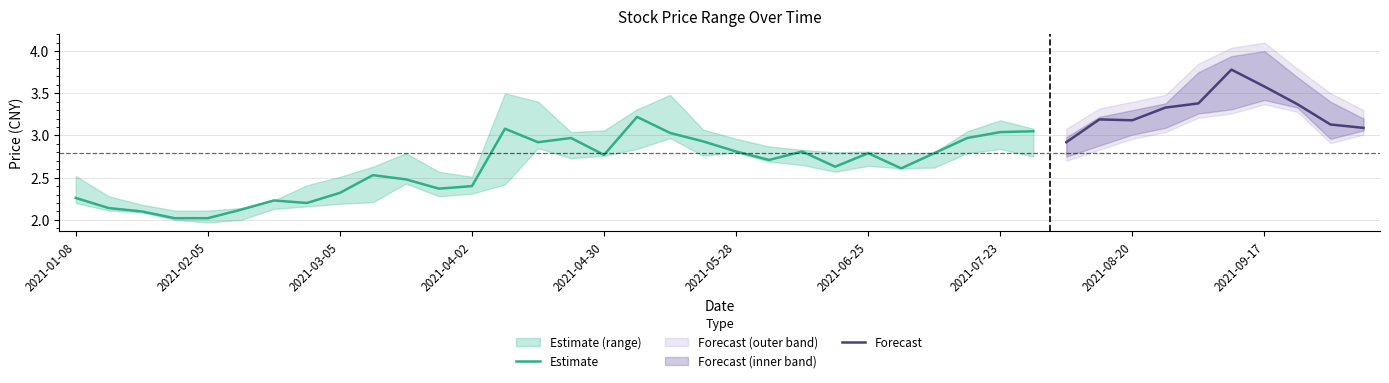

What is the label of the 28th point from the left?

2021-07-16